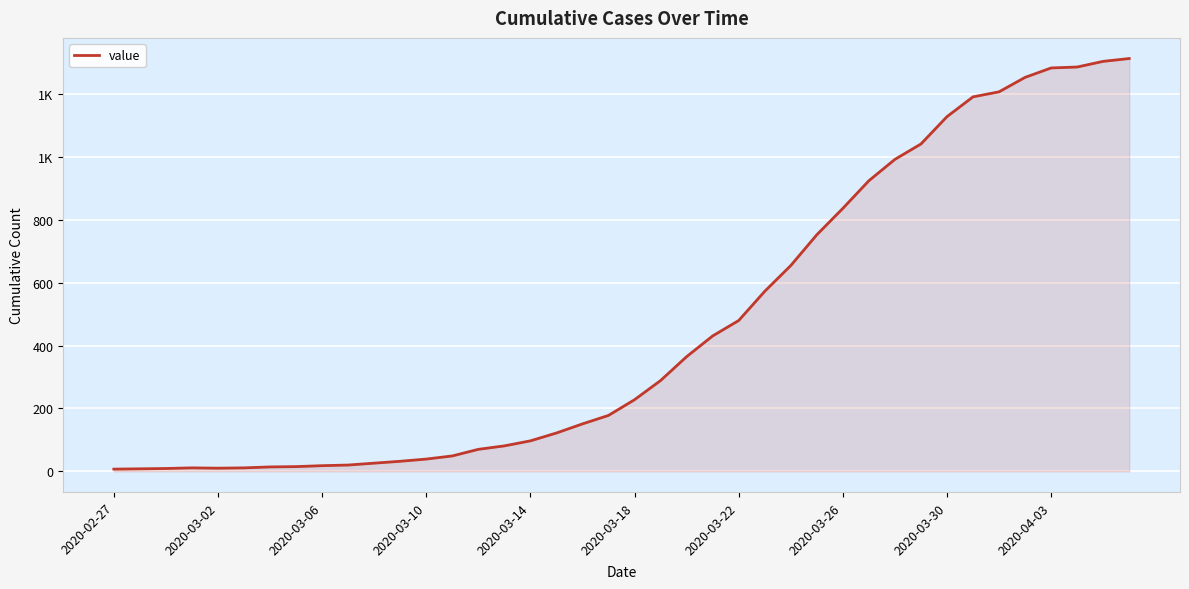

Does the chart have visible grid lines?

Yes